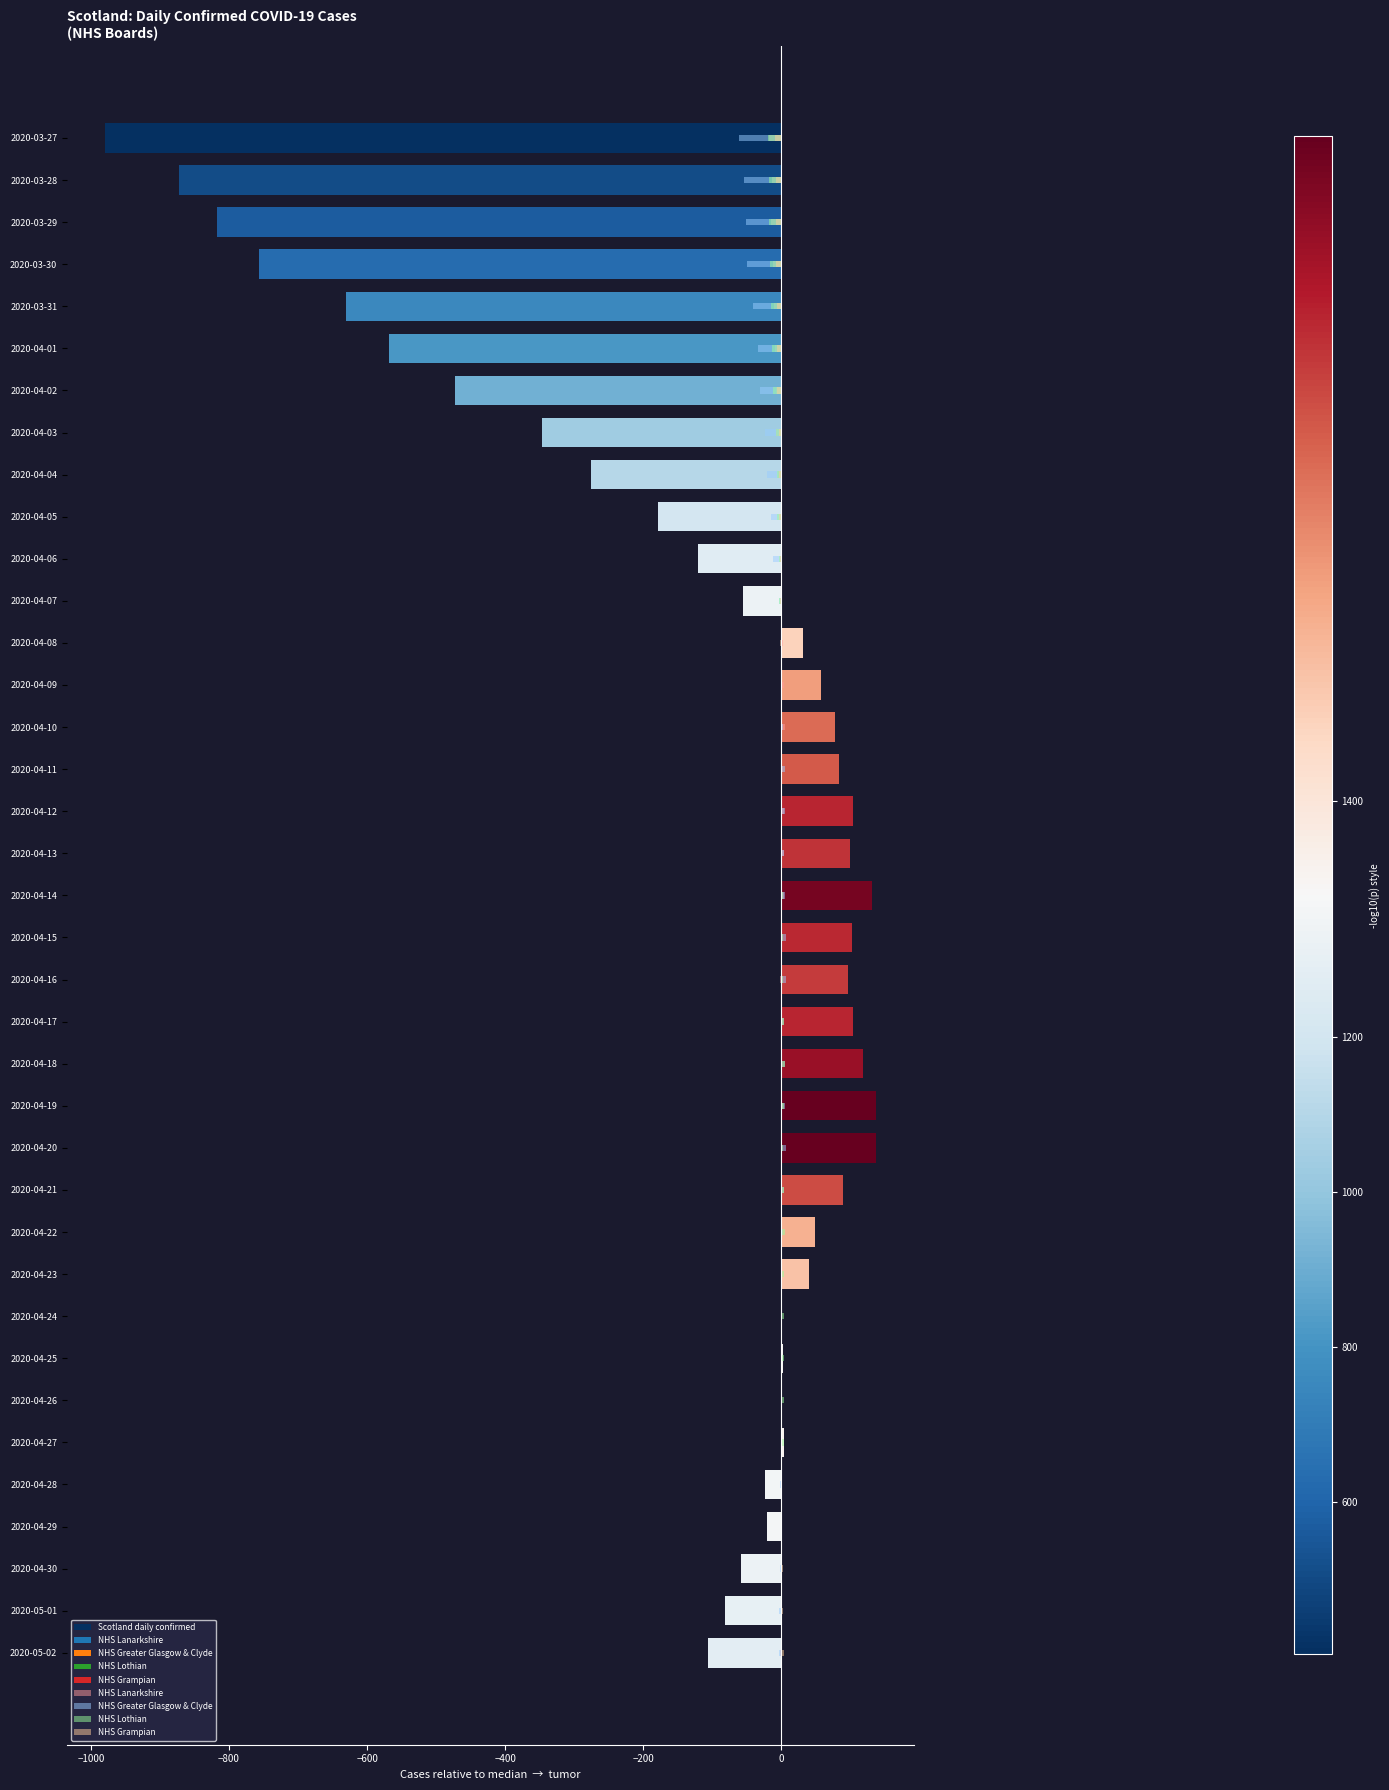

Is it true that NHS Greater Glasgow & Clyde equals -5.2 at 2020-04-07?

False